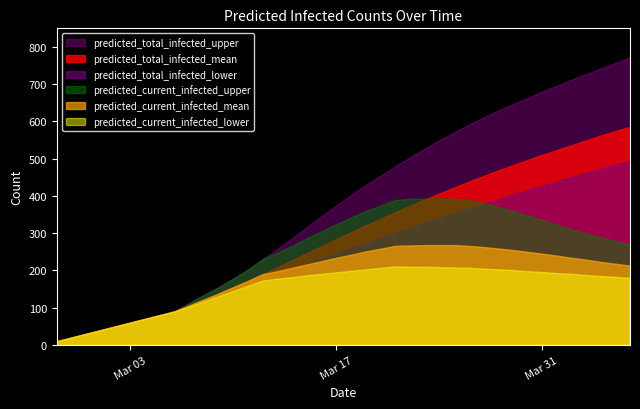

What is the greatest value displayed?

772